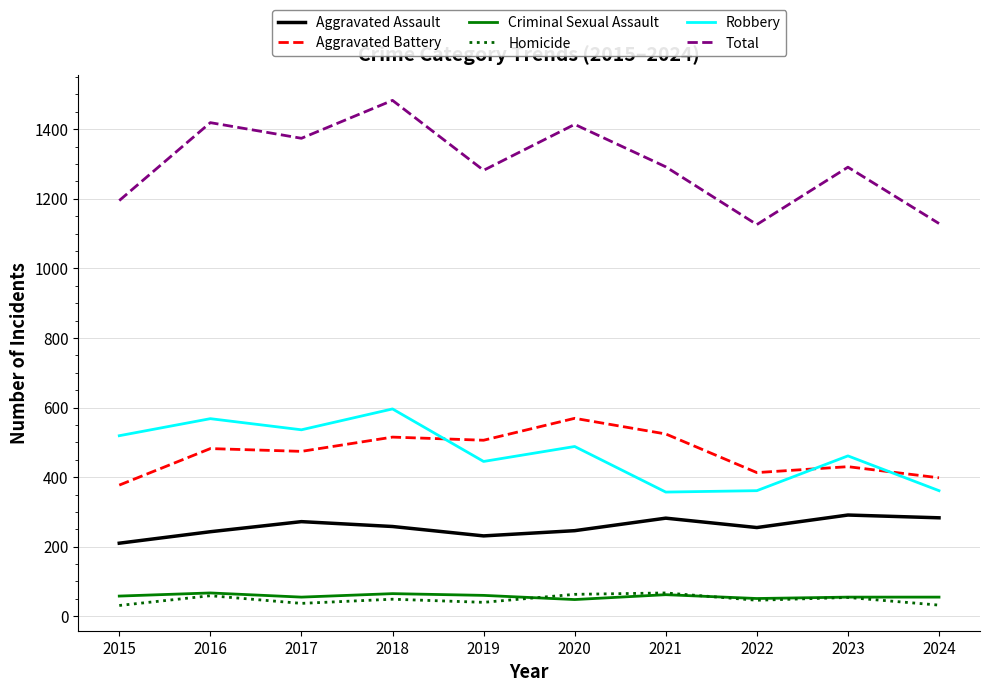

In Aggravated Battery, how many points are lower than both neighbors (excluding endpoints)?

3